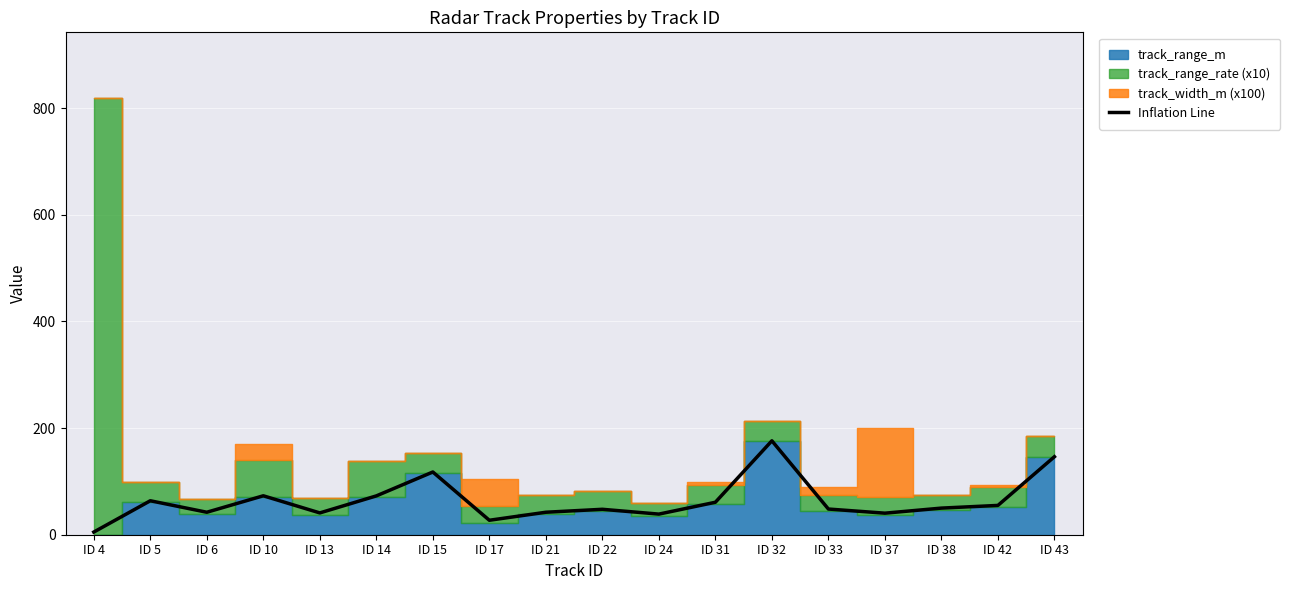

What is the value of the 11th point from the left?

38.7